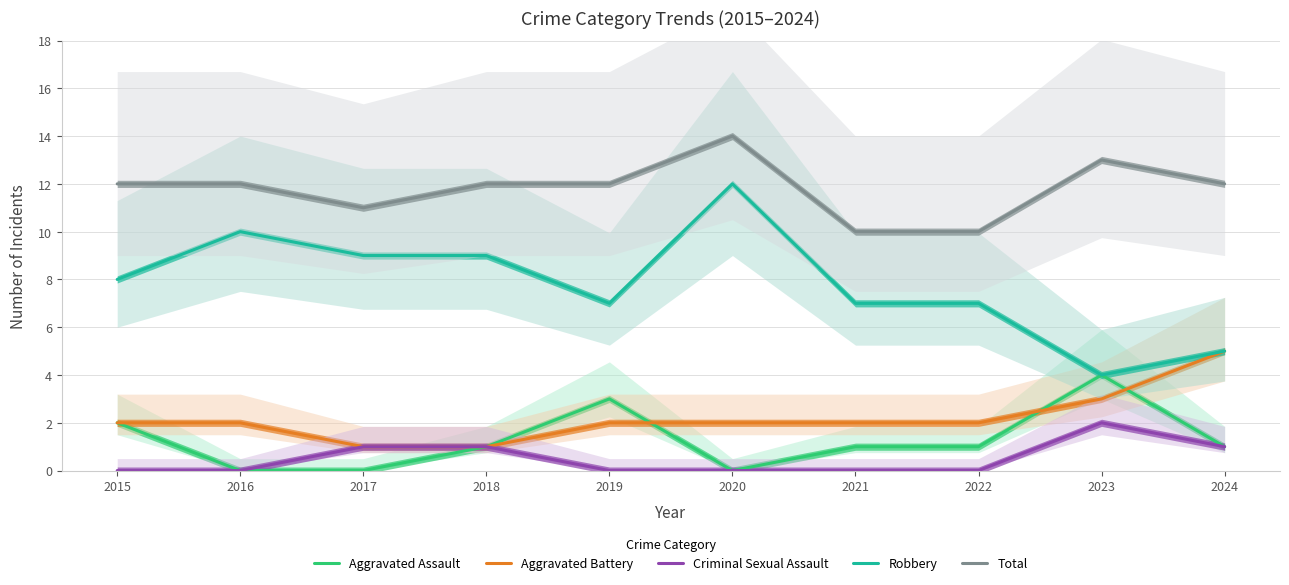

At which category is the sum across all series the highest?

2020